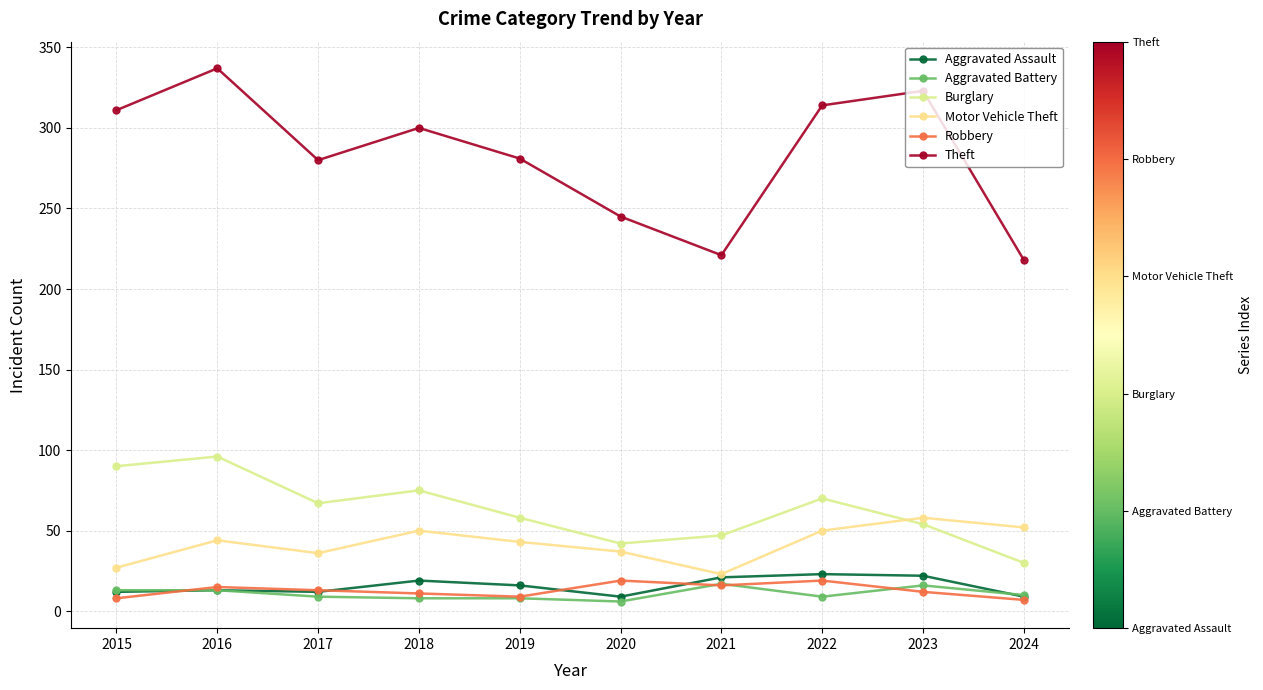

Rank the series at 2024 from highest to lowest value.

Theft, Motor Vehicle Theft, Burglary, Aggravated Battery, Aggravated Assault, Robbery